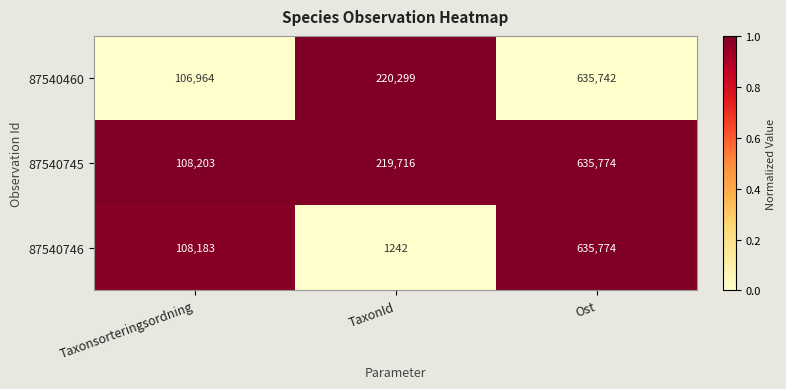

What is the sum of all 87540746 values?

745199